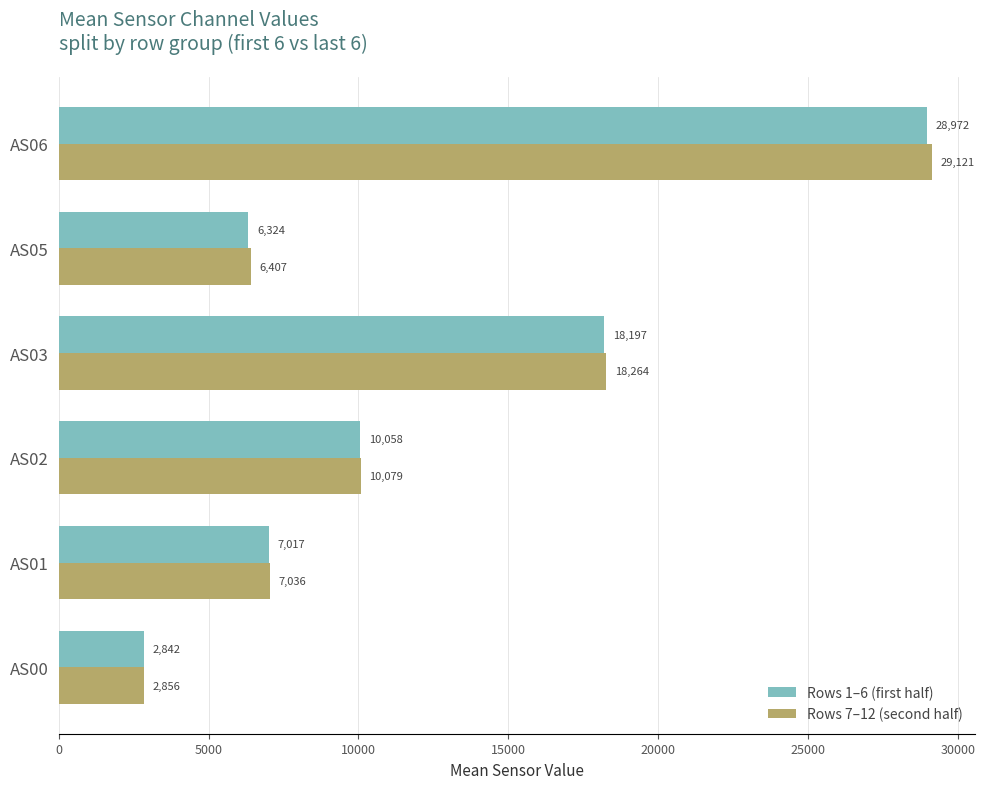

What is the difference between the second highest and minimum values in the Rows 7–12 (second half) series?

15407.0